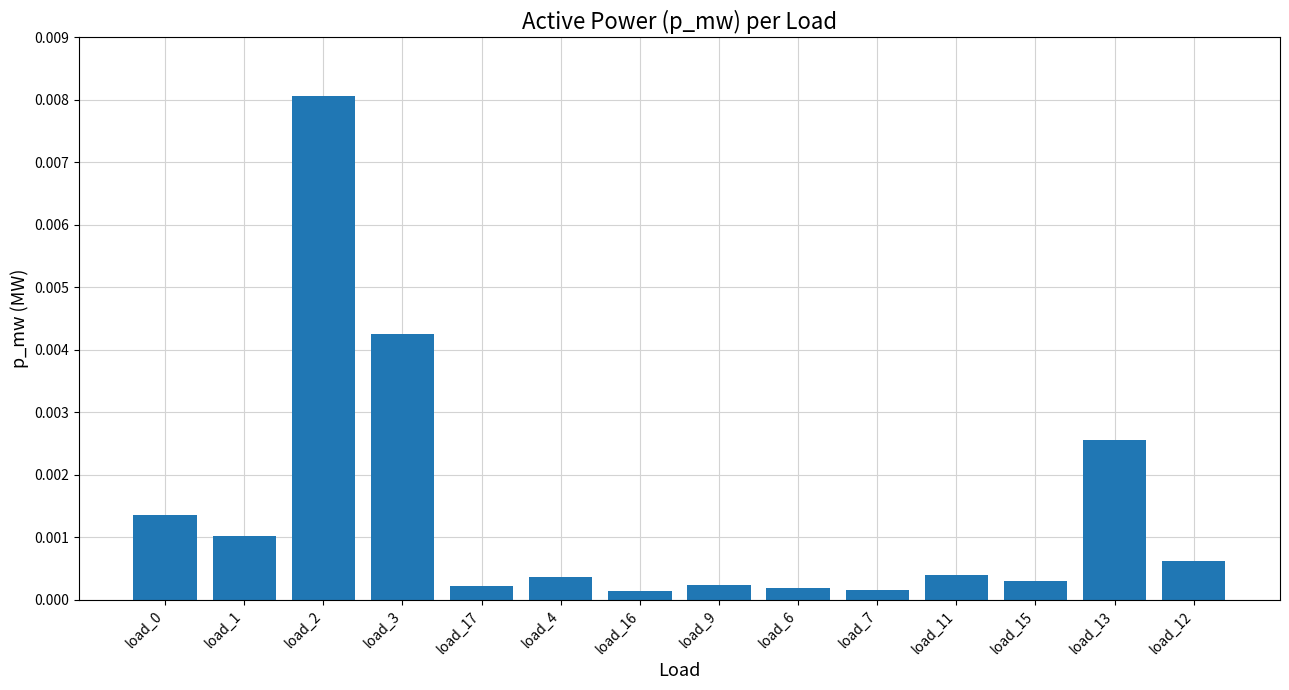

Which has a higher value, load_12 or load_2?

load_2